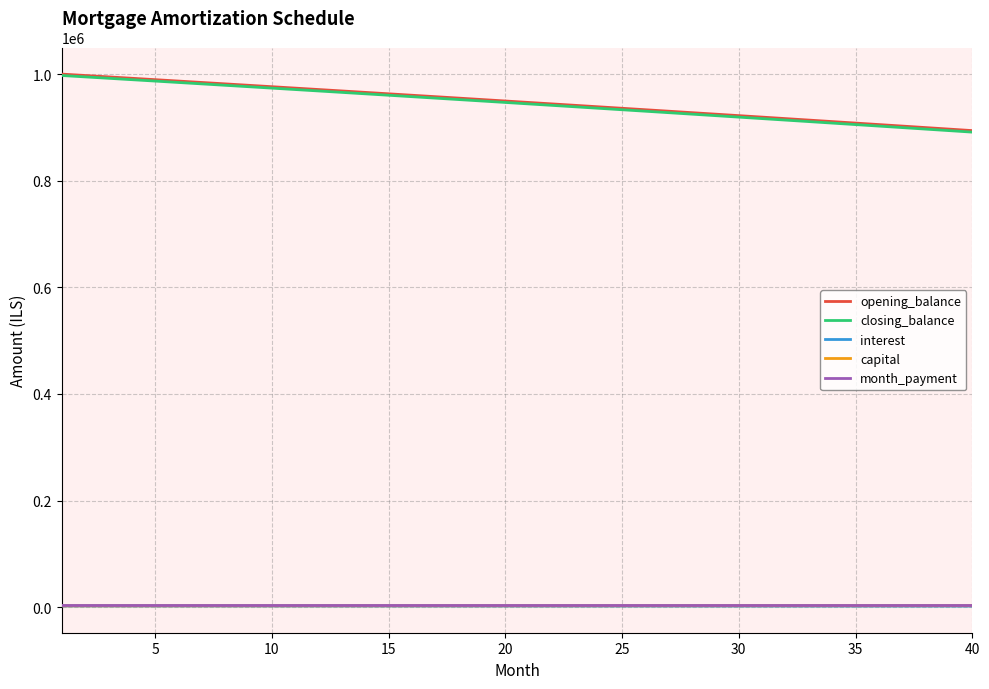

What is the sum of all opening_balance values?

37910769.3